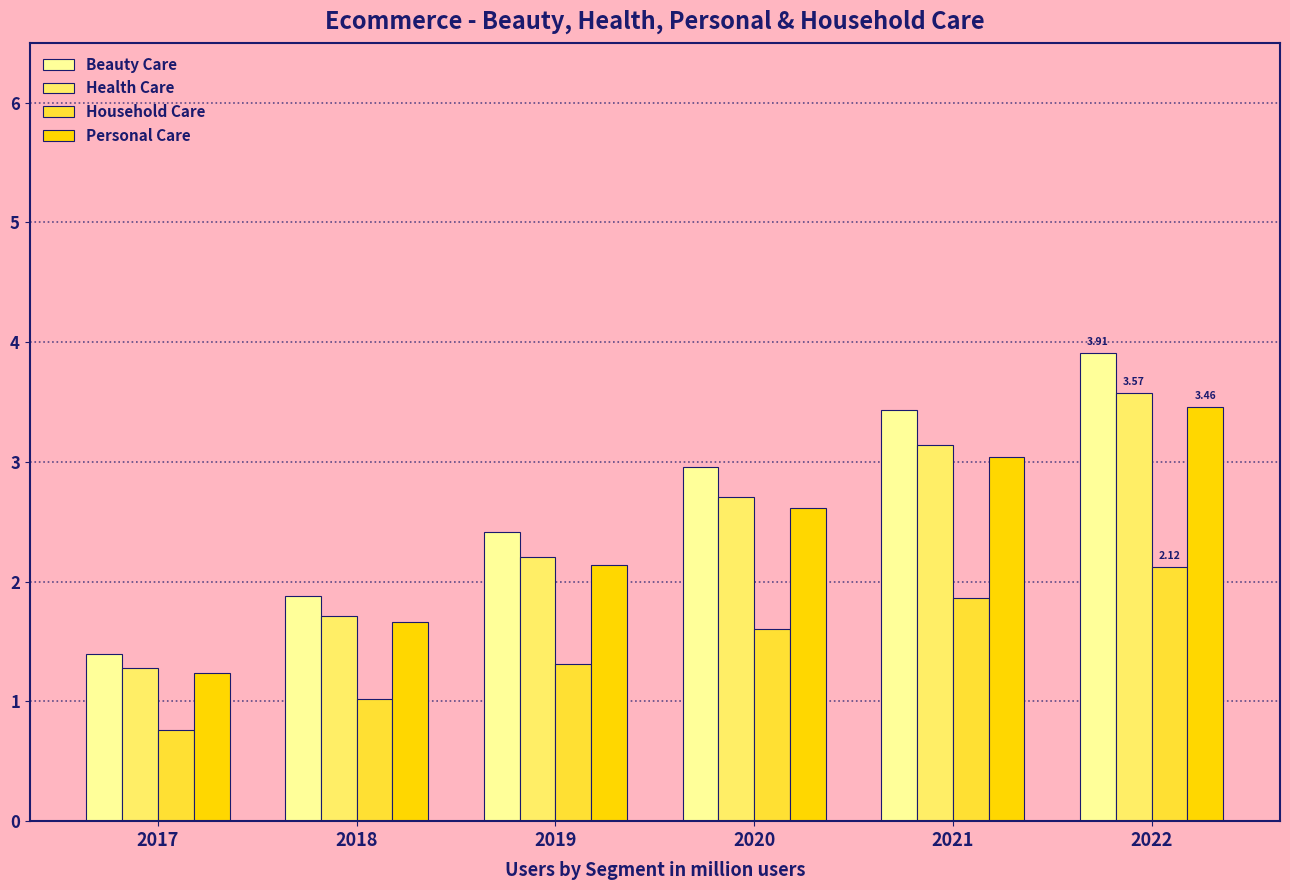

The value of Household Care at 2020 is 1.6. True or false?

True